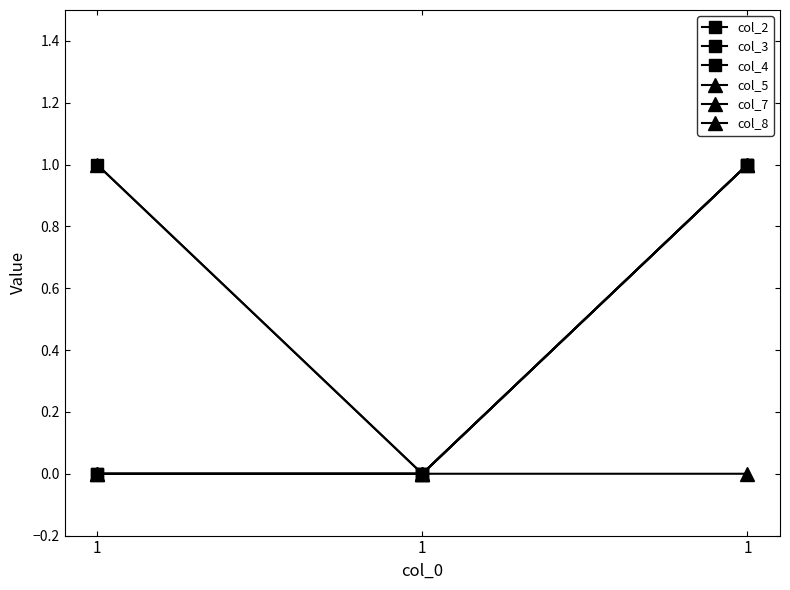

Reading left to right, what are all the values shown in this chart?

col_2: 1	0	1
col_3: 0	0	1
col_4: 0	0	1
col_5: 0	0	1
col_7: 0	0	1
col_8: 1	0	0